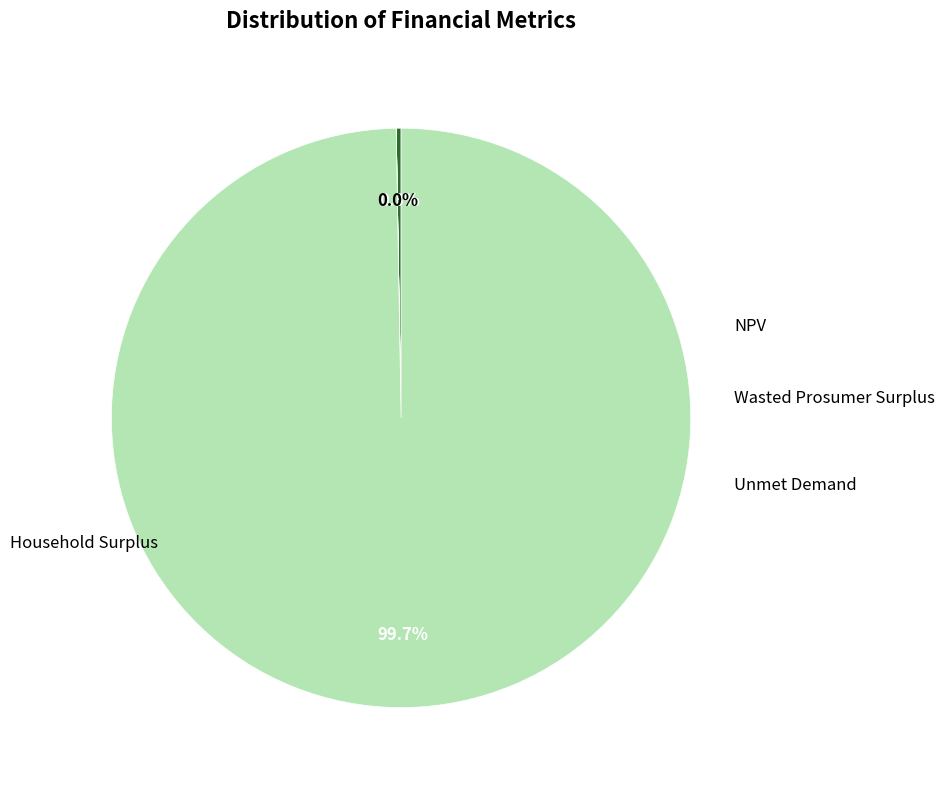

Is there a majority slice in this chart?

Yes